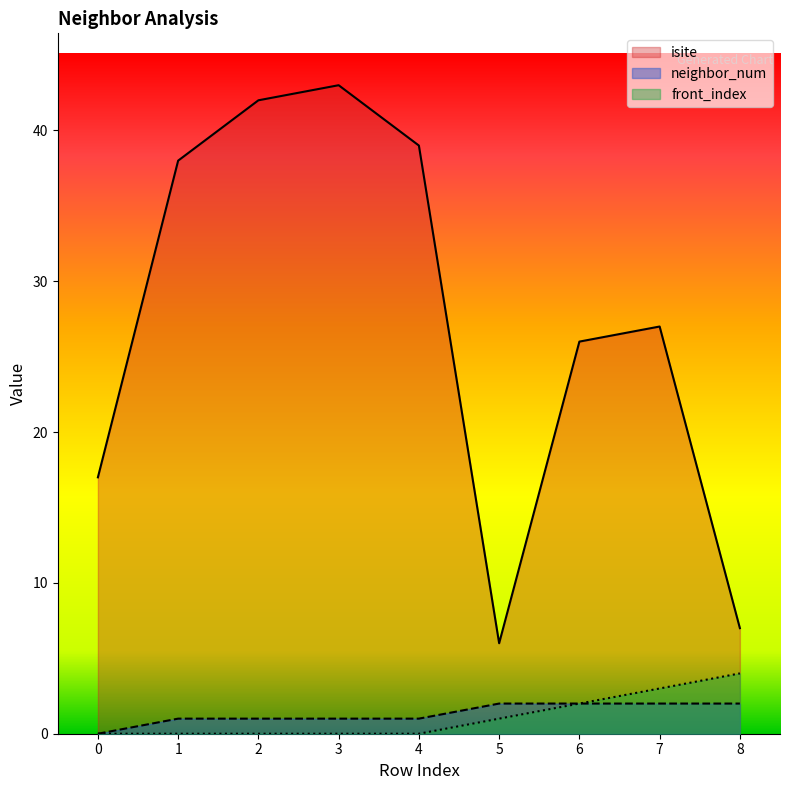

Which series has the largest range (max minus min)?

isite